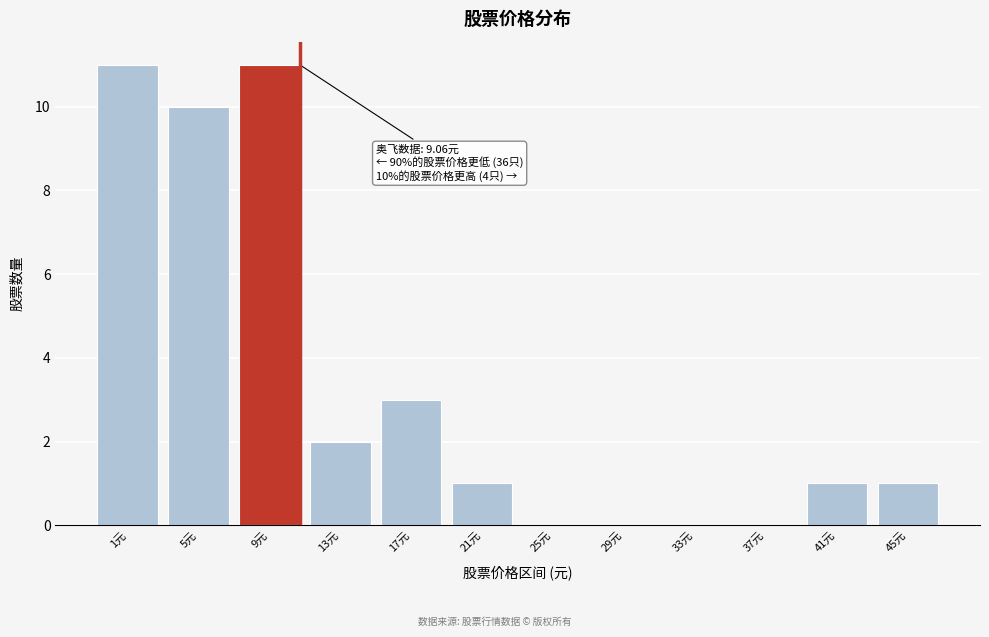

Reading right to left, transcribe all the data shown in this chart.

45元=1	41元=1	37元=0	33元=0	29元=0	25元=0	21元=1	17元=3	13元=2	9元=11	5元=10	1元=11